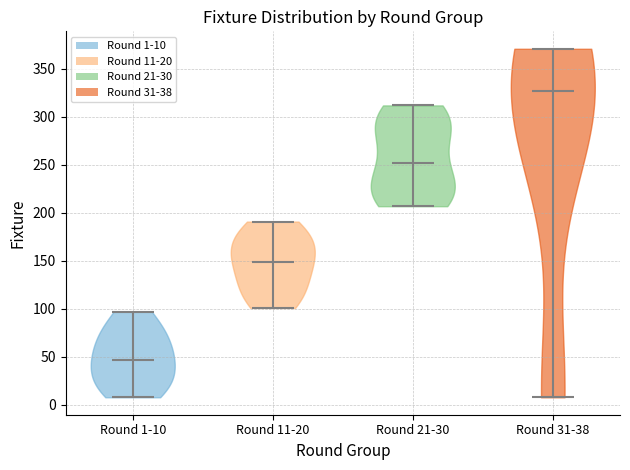

What is the lowest point the violin for Round 31-38 reaches on the y-axis? The values are not printed on the chart, so give them approximately, as read against the axis.

10